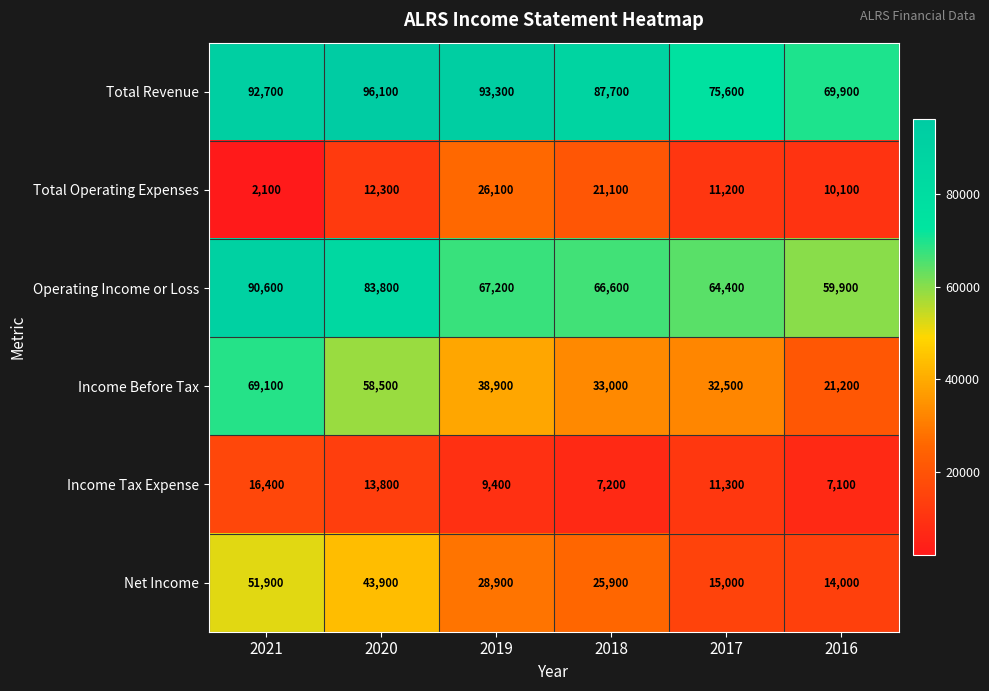

What is the maximum value shown in the chart?

96100